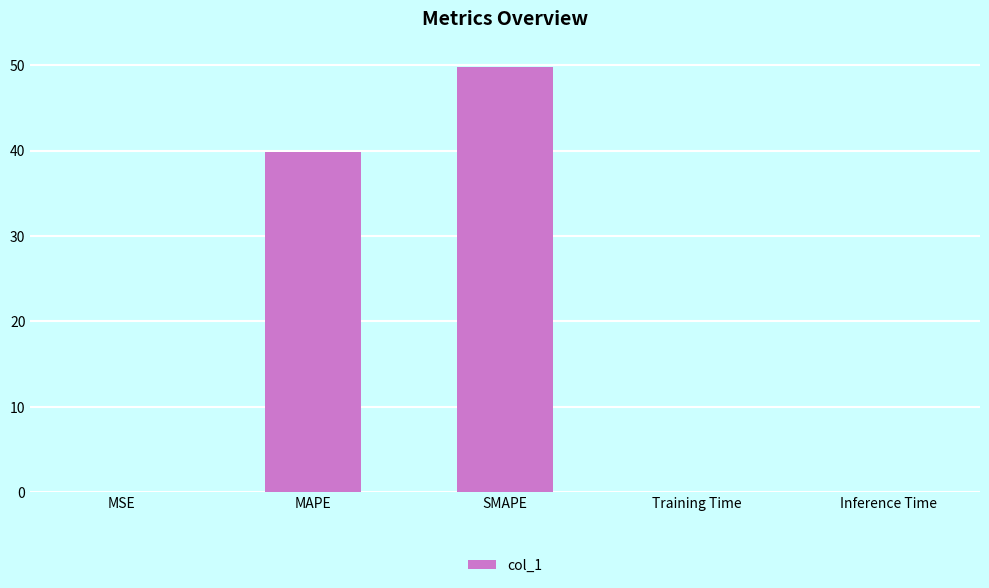

What is the sum of all values?

89.7